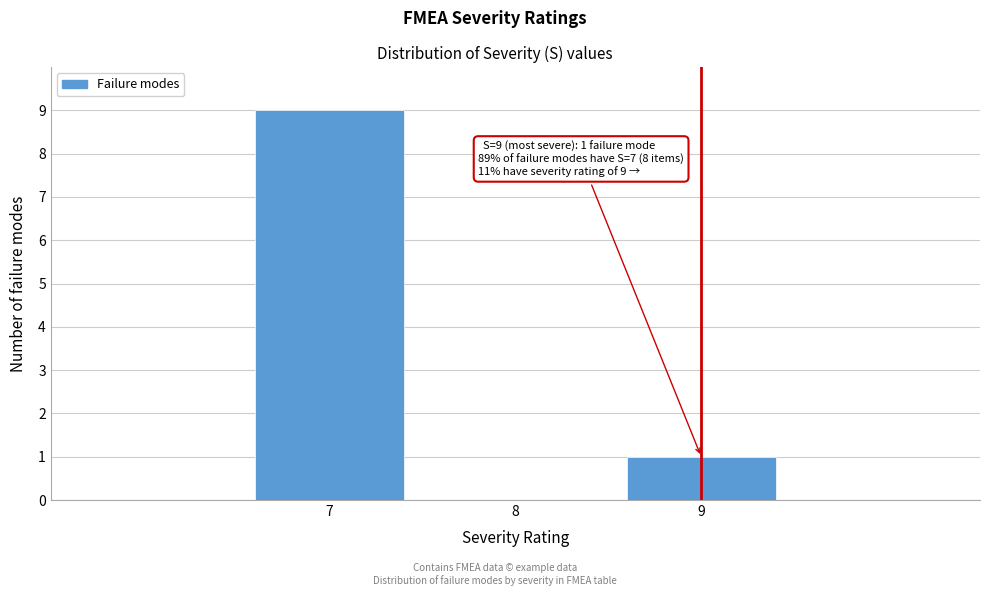

Reading right to left, what are all the values shown in this chart?

9=1	8=0	7=9